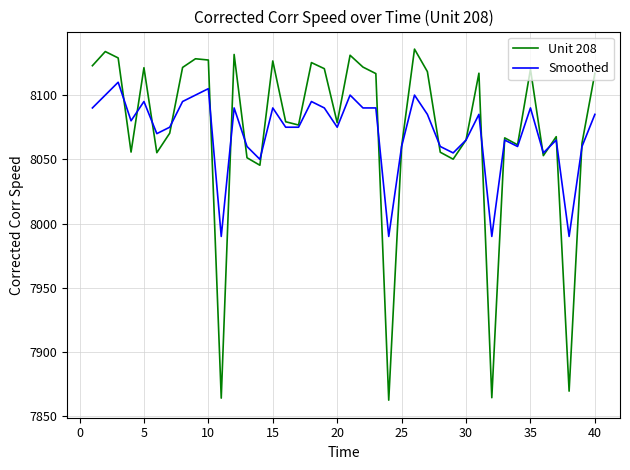

What is the greatest value displayed?

8135.8